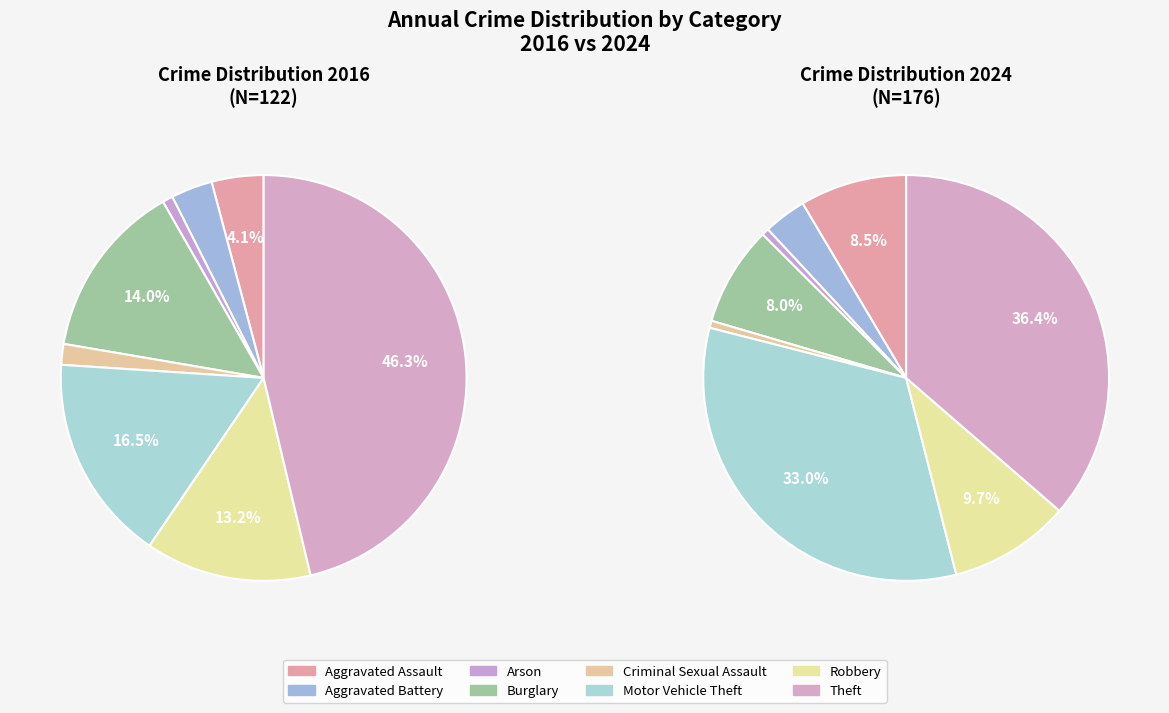

What is the difference between the highest and lowest values at 5?

38